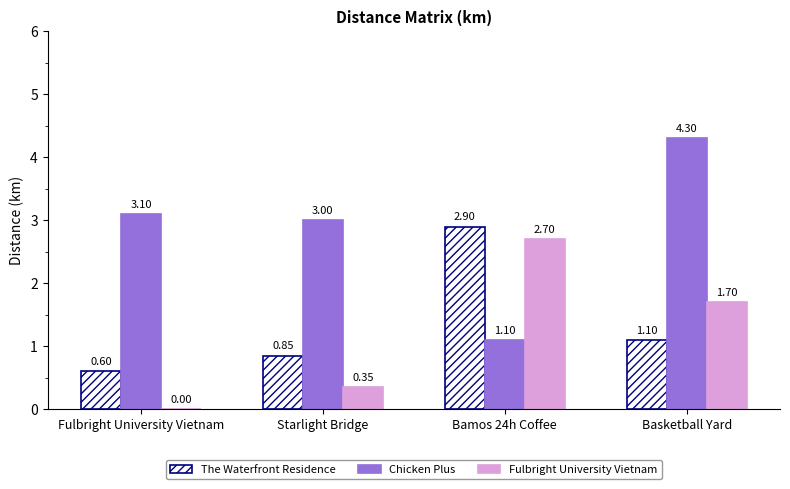

Are the bars horizontal?

No